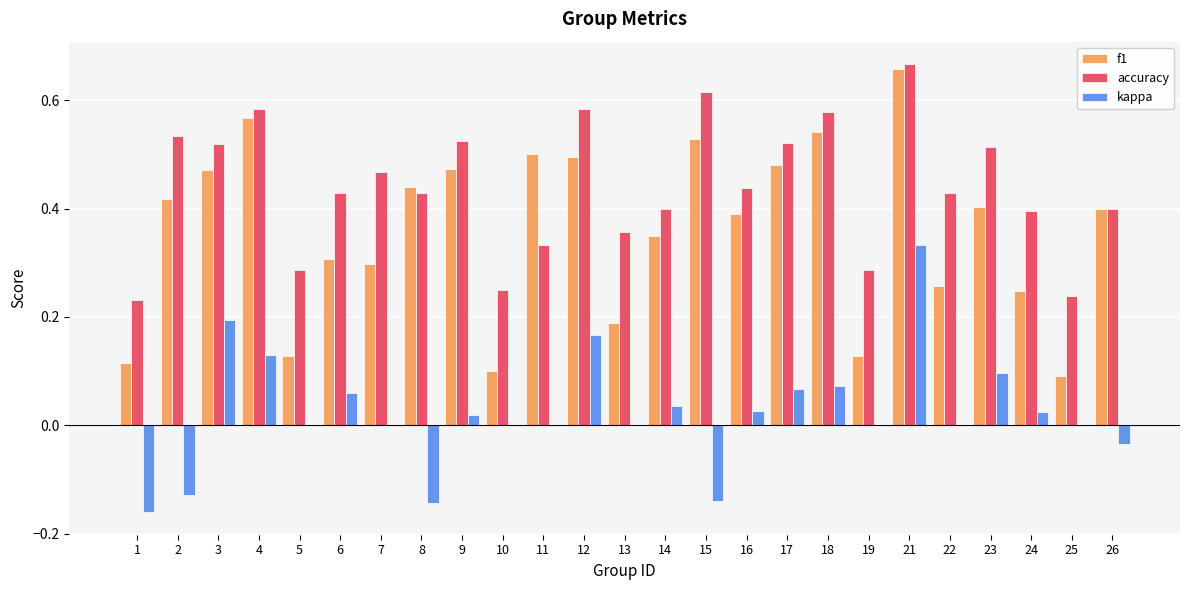

At which category is the sum across all series the highest?

21